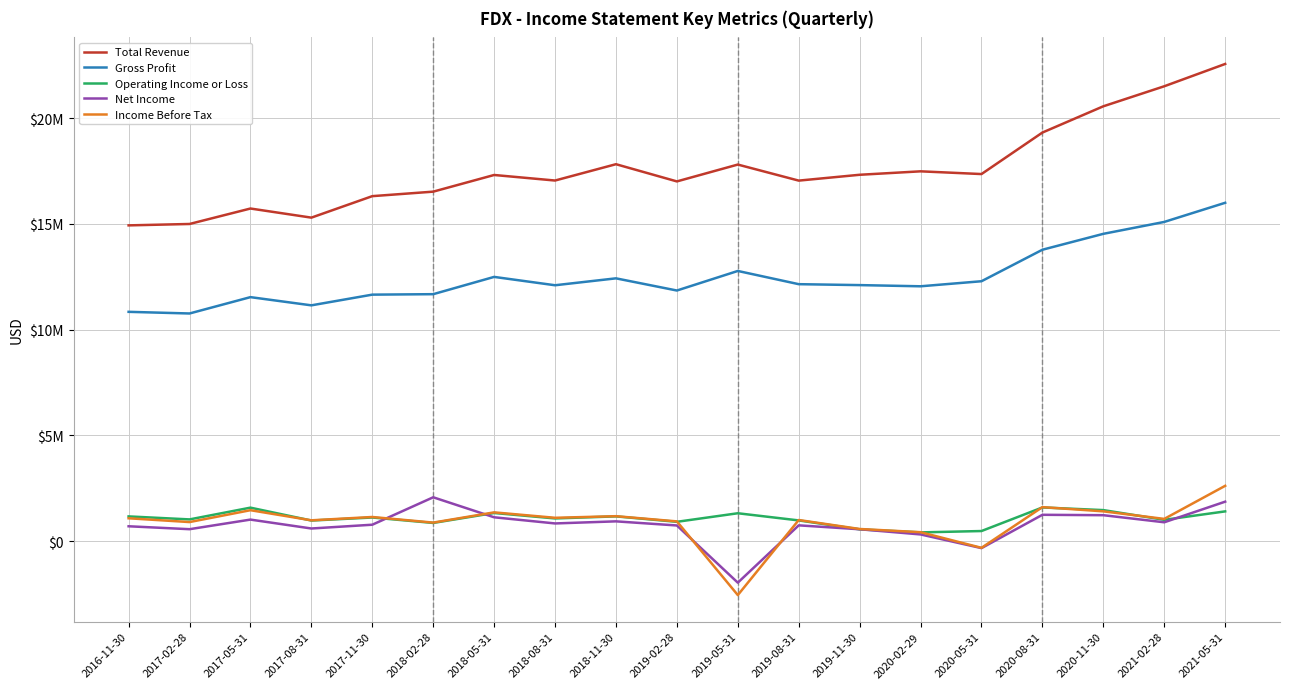

What is the difference between the maximum and minimum values in the Total Revenue series?

7634000